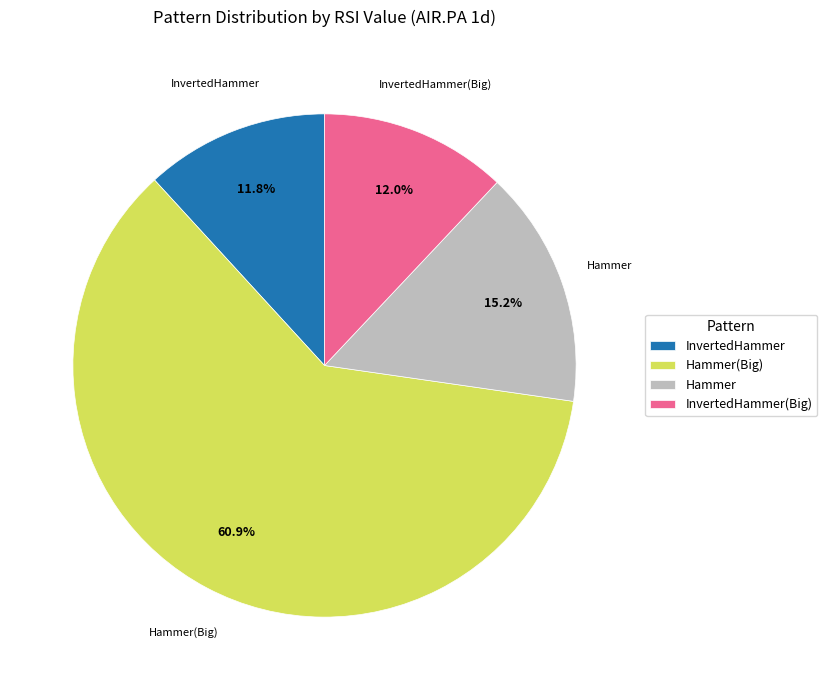

To the nearest percent, what portion does InvertedHammer(Big) represent?

12%